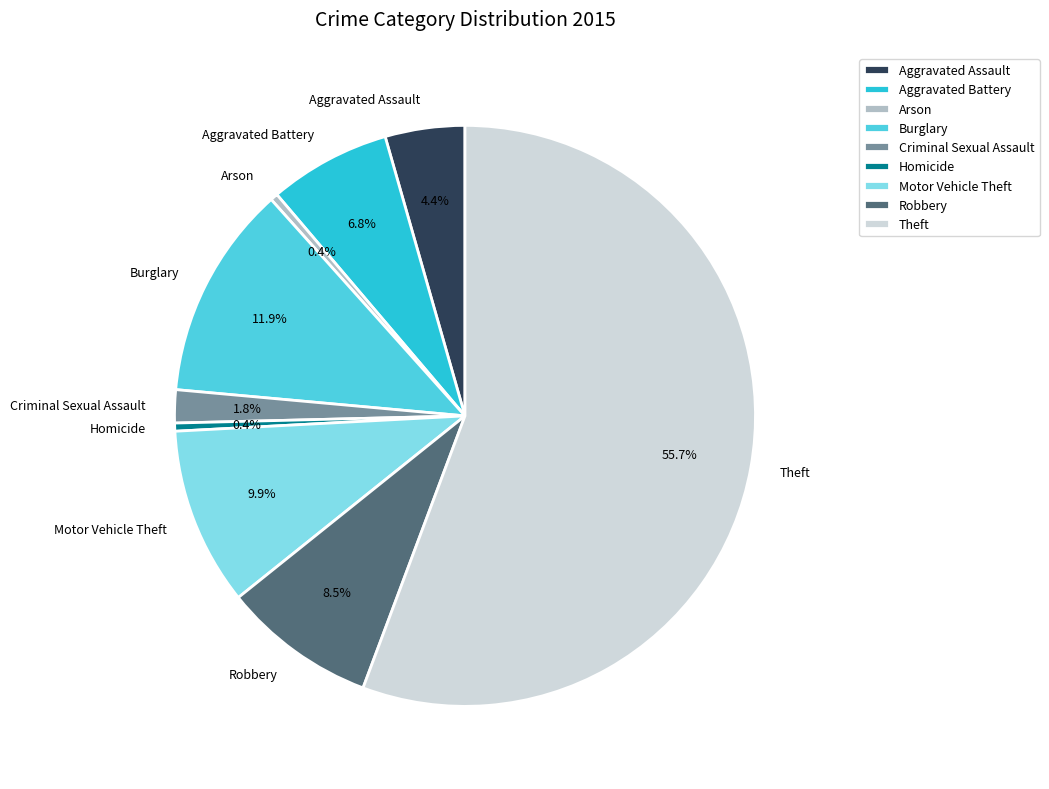

Between Arson and Criminal Sexual Assault, which is larger?

Criminal Sexual Assault